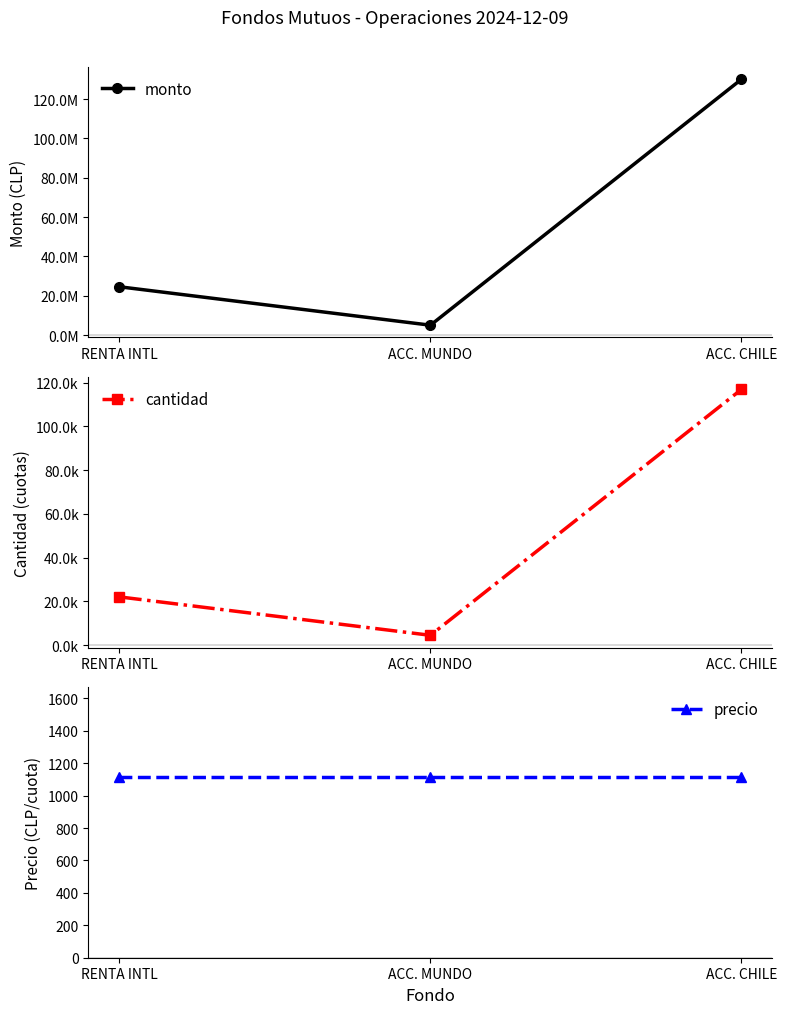

What is the maximum value shown in the chart?

130018691.0